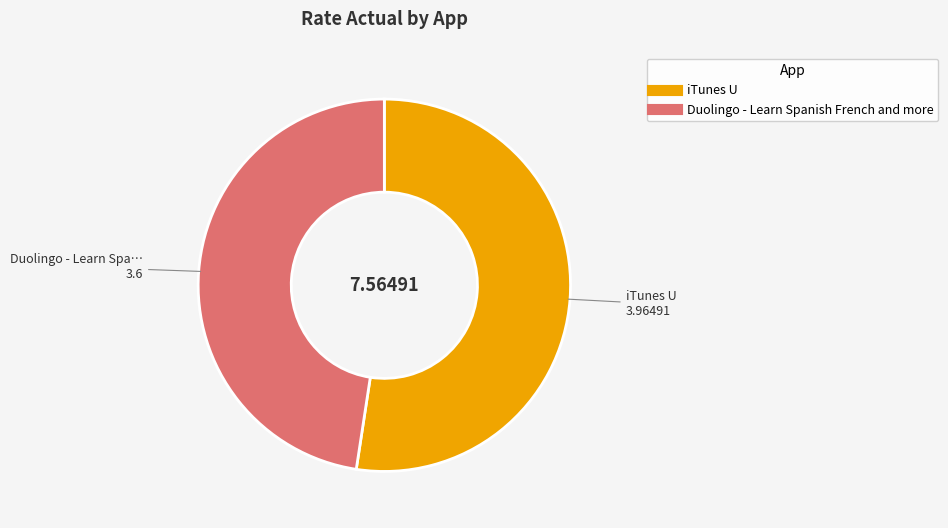

How many segments does this pie chart have?

2